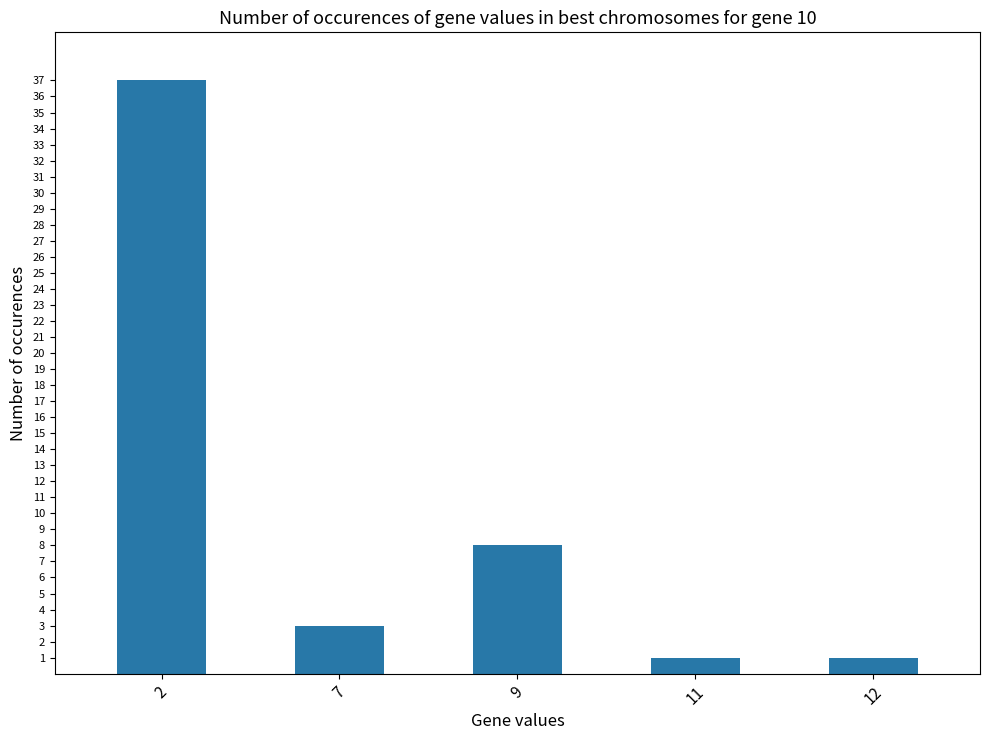

Reading left to right, extract all data points from this chart.

37	3	8	1	1